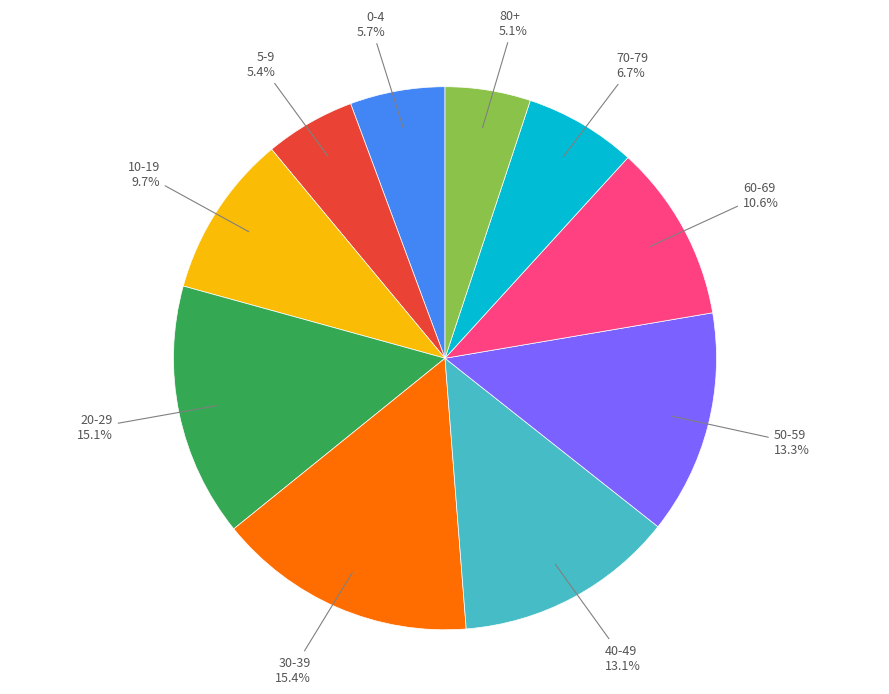

Is there any slice that represents more than half of the pie?

No